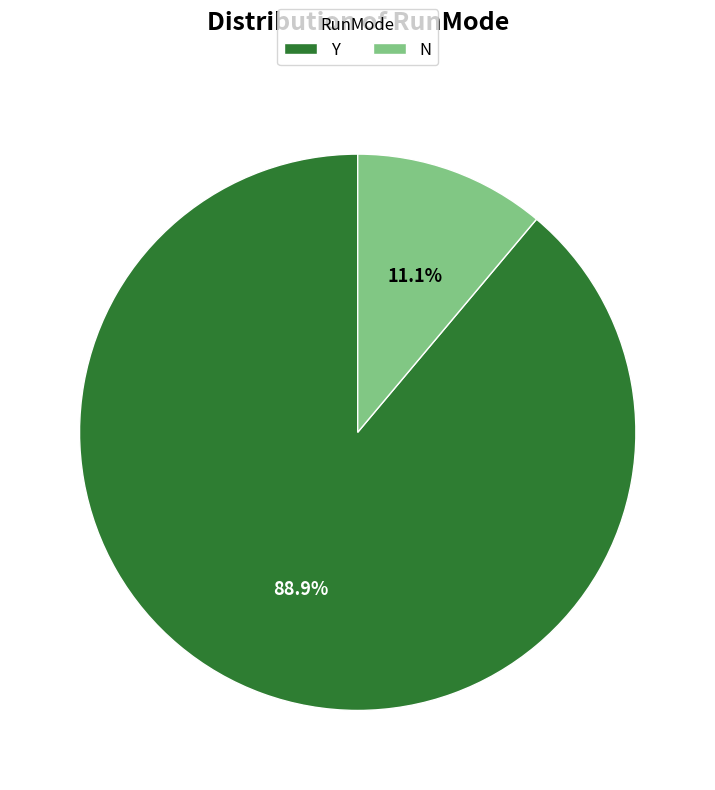

Which slice is the smallest?

N